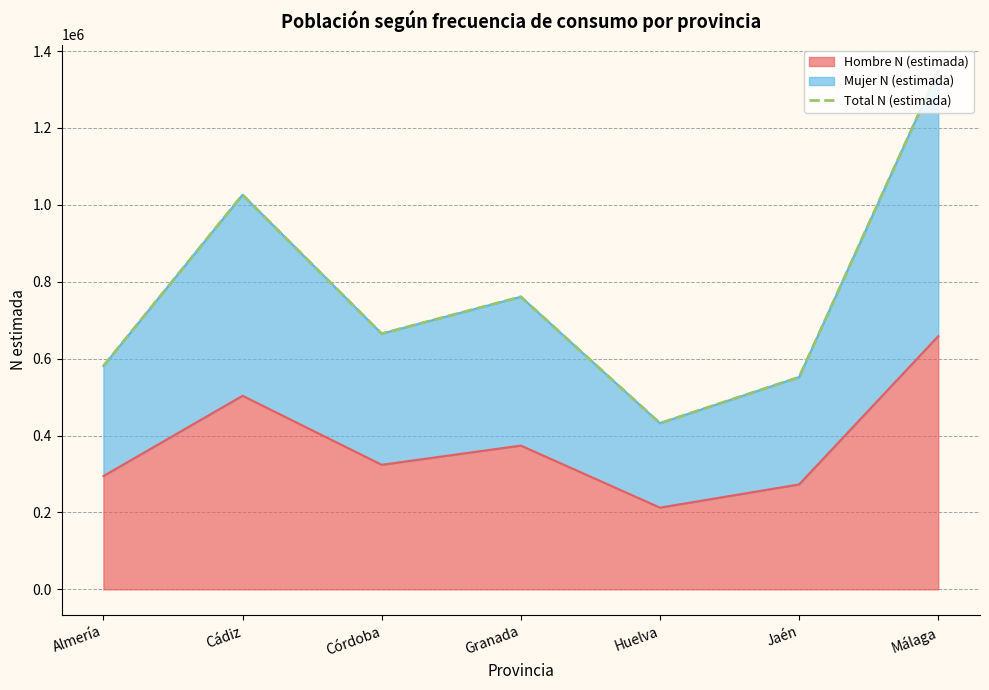

What is the label of the 4th point from the right?

Granada